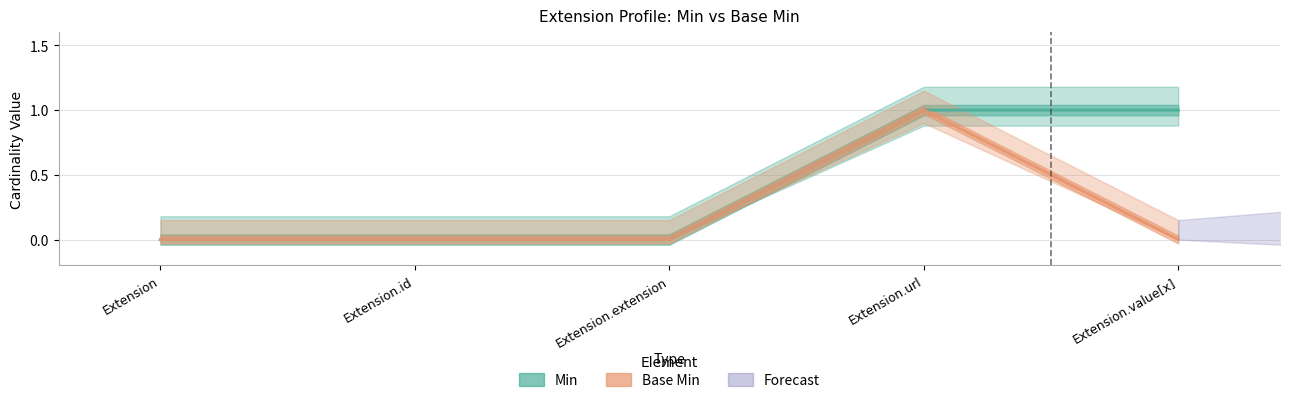

Is the value of Min at Extension.id greater than the value of Base Min at Extension.url?

No